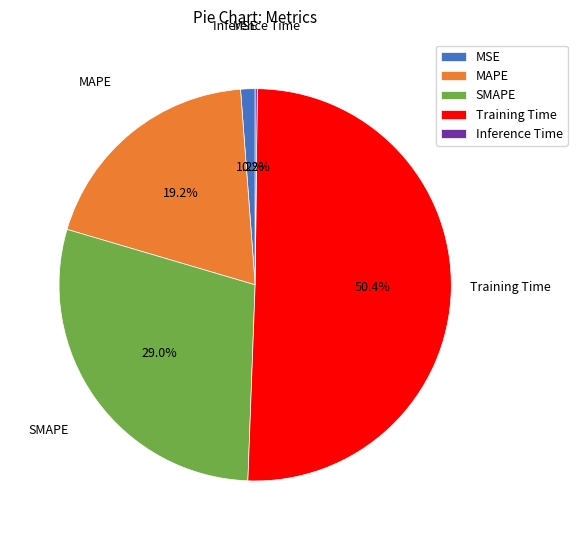

To the nearest percent, what is the difference between the Training Time and SMAPE slice percentages?

21%